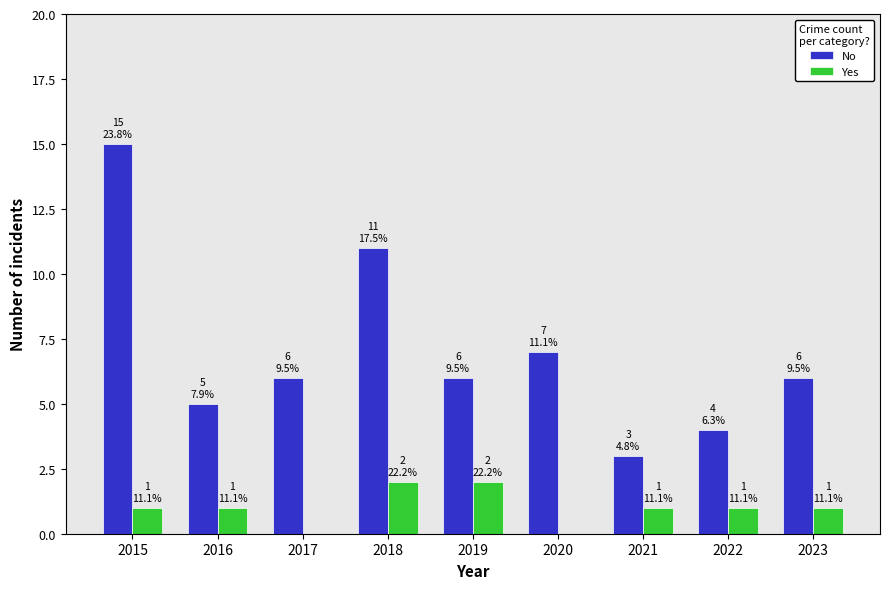

What are all the series names shown in the legend?

No, Yes